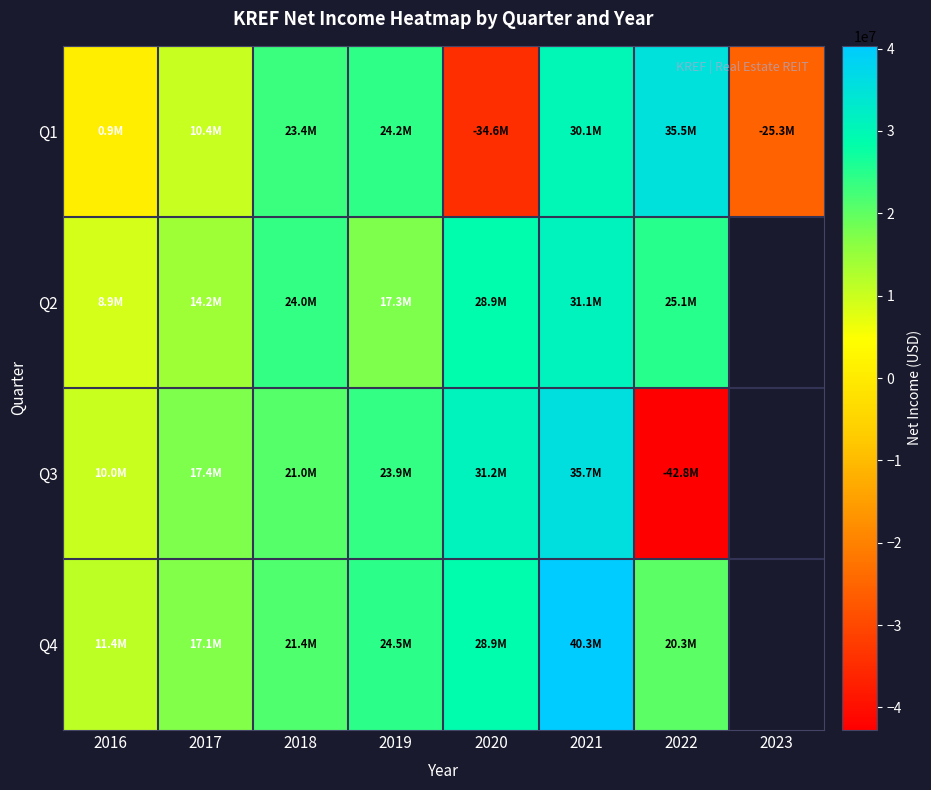

What is the approximate value of Q3 at 2020?

31186000.0